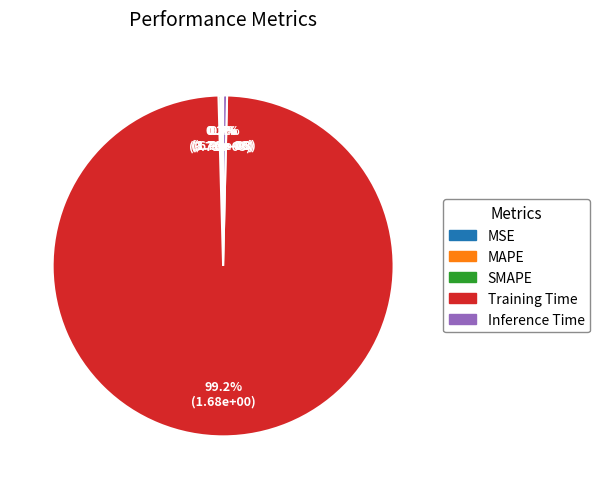

What is the majority slice?

Training Time